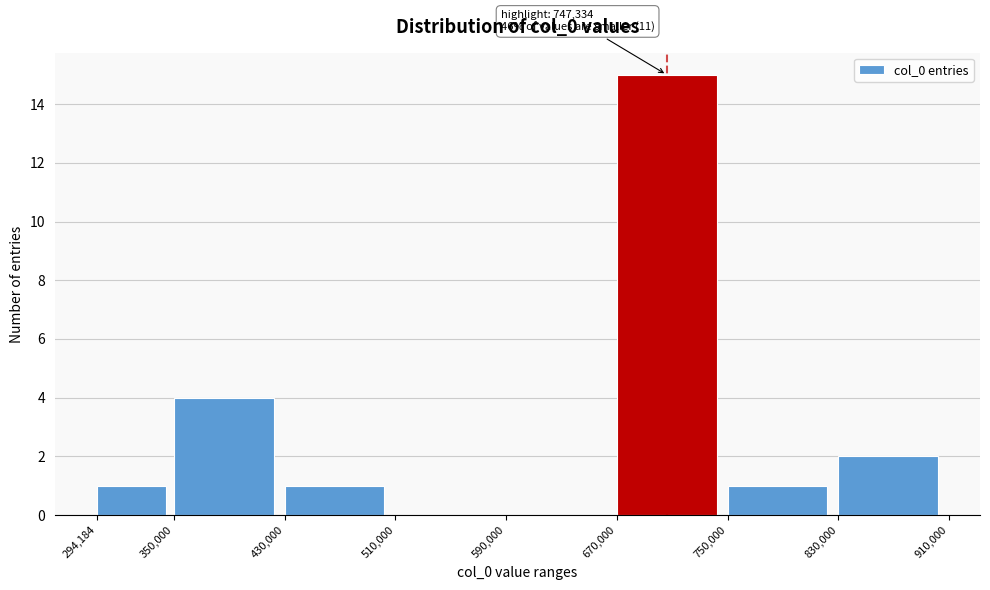

Over which range of the x-axis is the bar tallest?

670,000 to 750,000